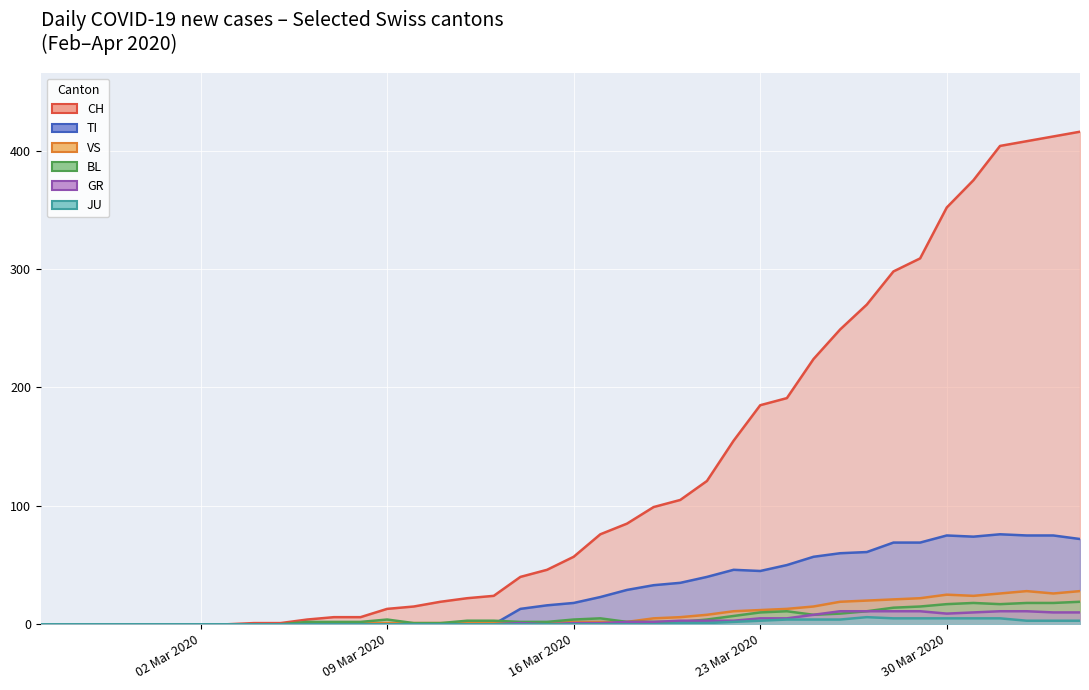

What is the average value of the JU series?

1